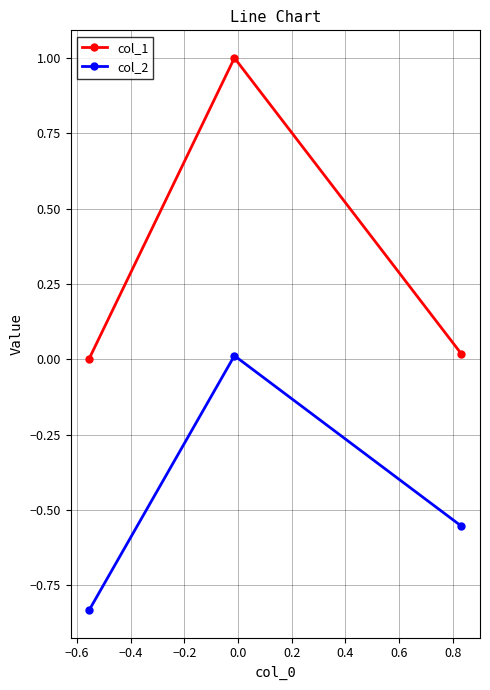

Which series has the largest total across all categories?

col_1